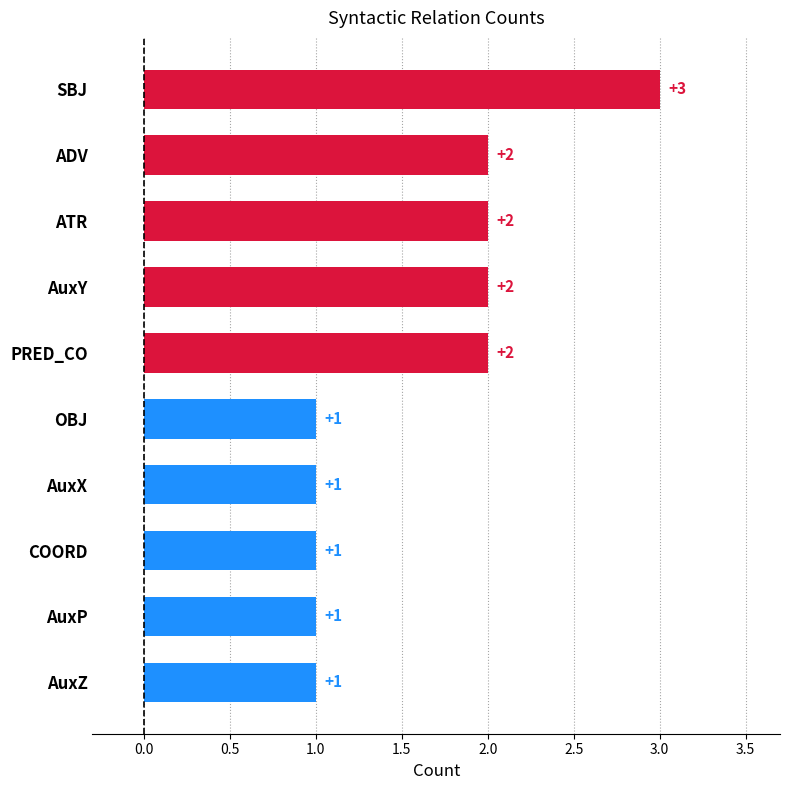

The value at AuxZ is 0. True or false?

False